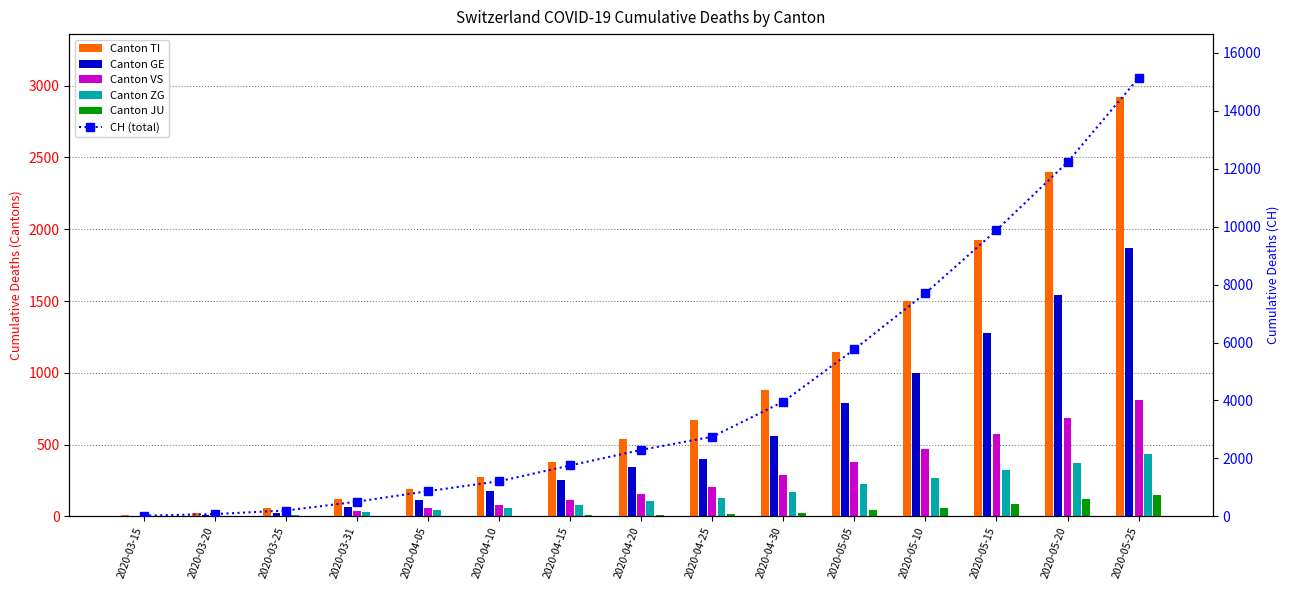

Which category has the highest value in the ZG series?

2020-05-25